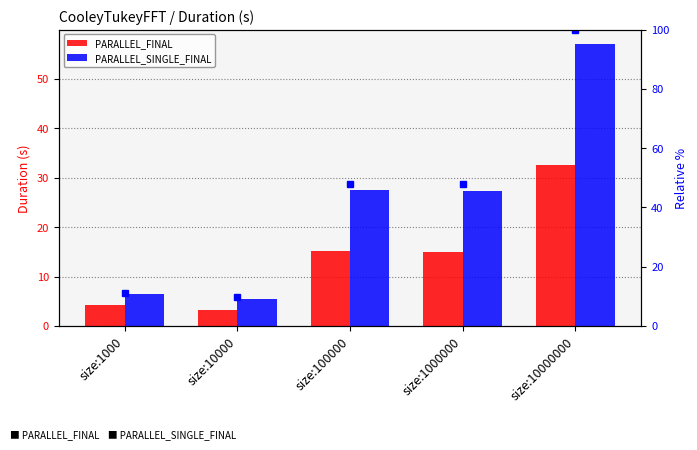

What are all the series names shown in the legend?

PARALLEL_FINAL, PARALLEL_SINGLE_FINAL, PARALLEL_SINGLE_FINAL %